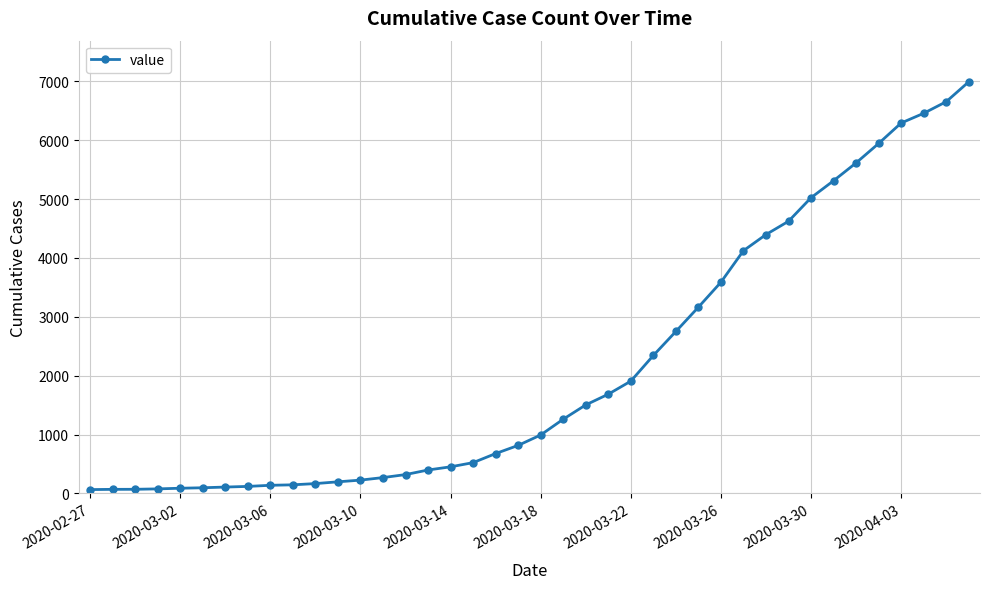

What is the average value?

2141